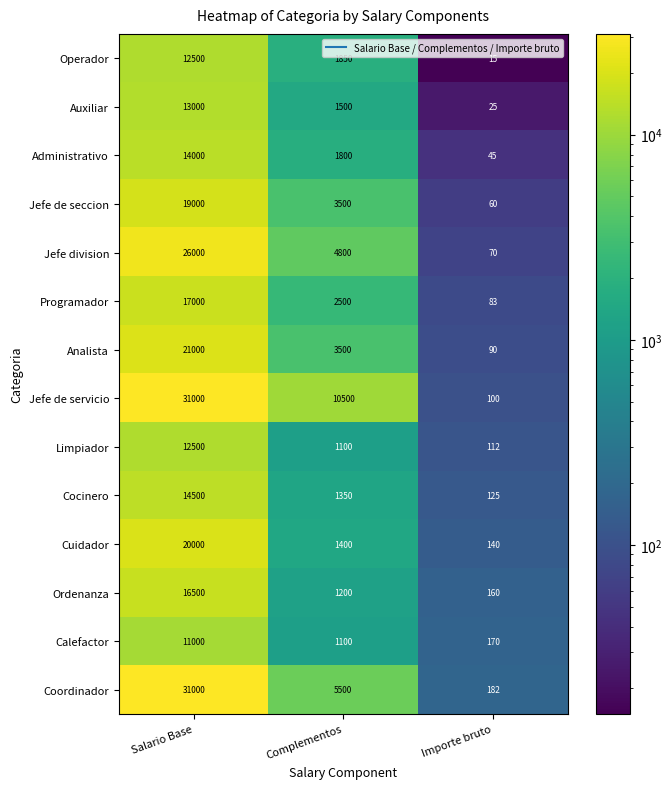

Which label corresponds to the smallest value in the chart?

Importe bruto